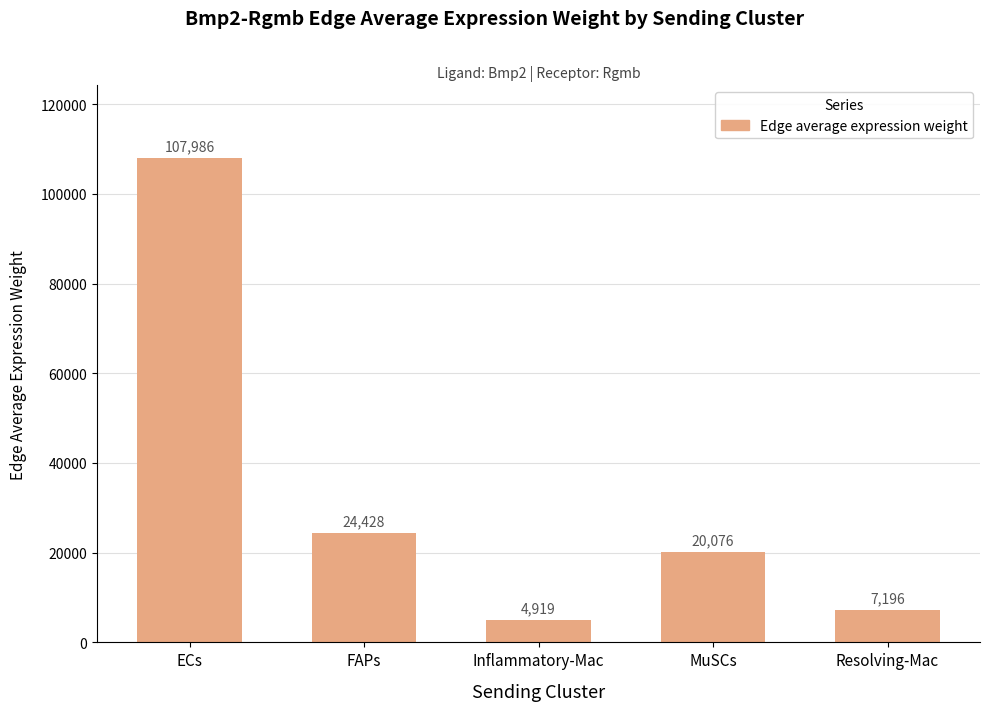

List the labels in order of value, smallest first.

Inflammatory-Mac, Resolving-Mac, MuSCs, FAPs, ECs